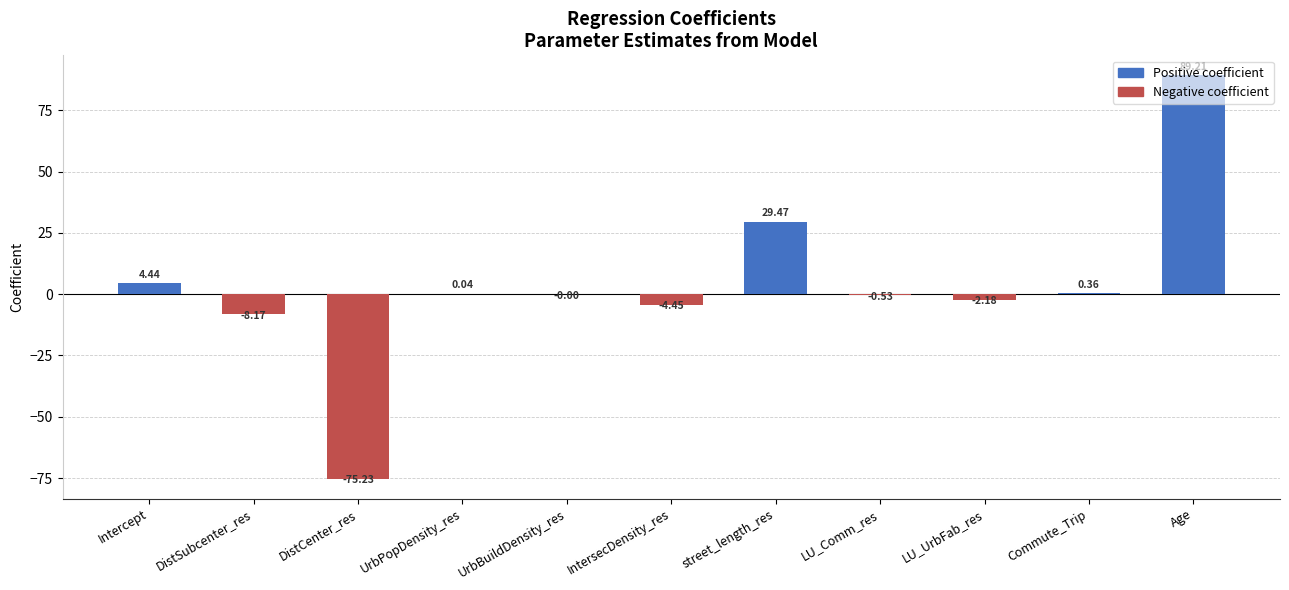

What is the change in value from DistCenter_res to UrbPopDensity_res?

+75.3